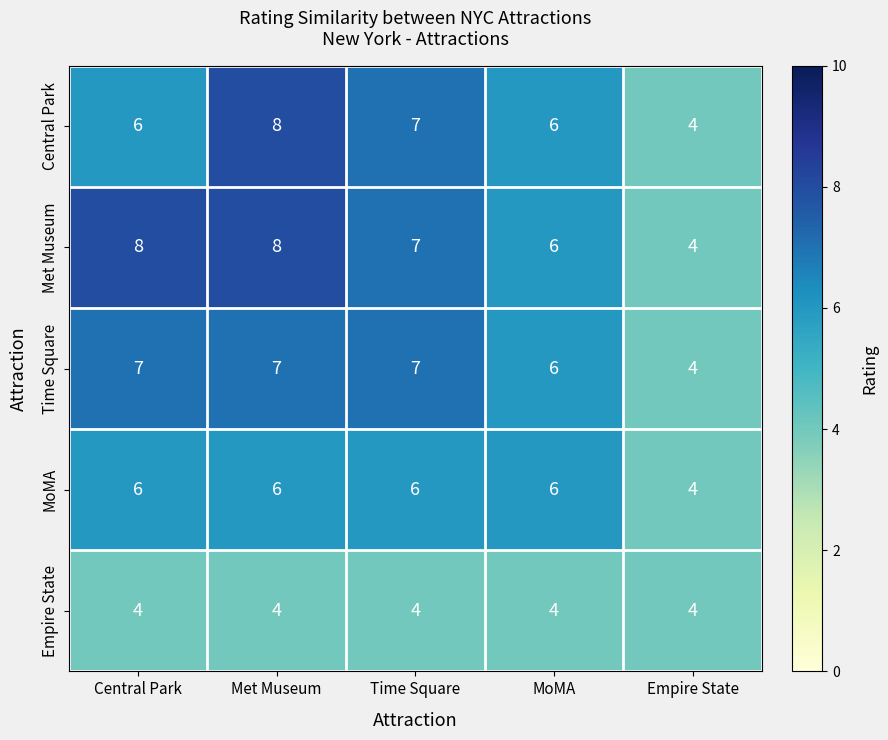

Reading right to left, what are all the values shown in this chart?

Central Park: 4	6	7	8	6
Met Museum: 4	6	7	8	8
Time Square: 4	6	7	7	7
MoMA: 4	6	6	6	6
Empire State: 4	4	4	4	4